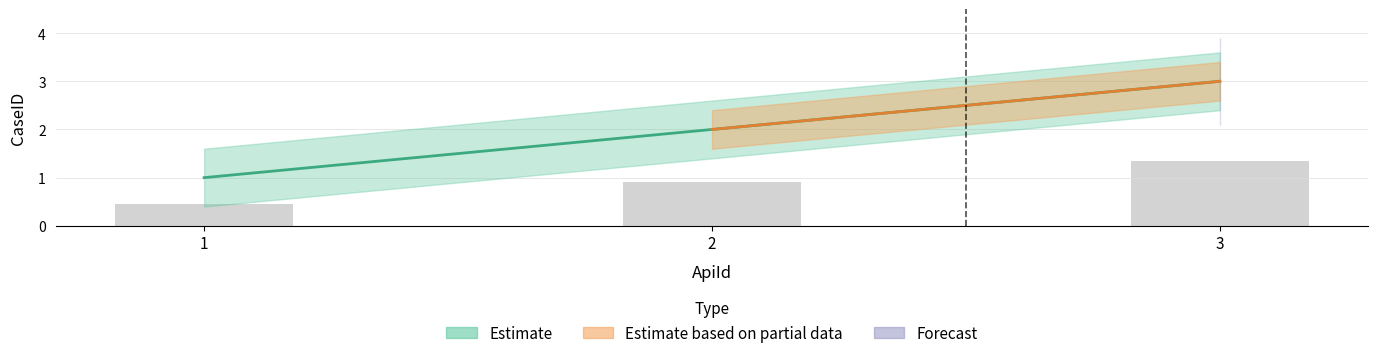

What is the difference between the maximum and minimum values?

2